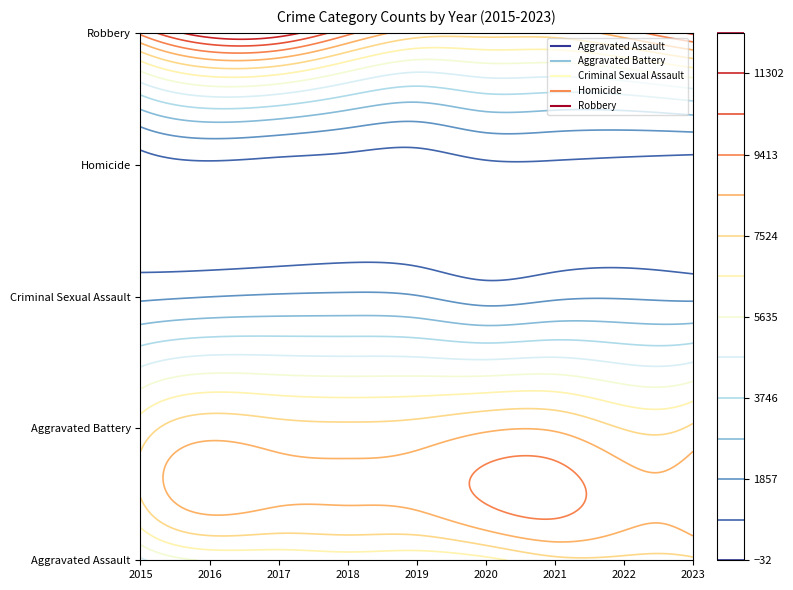

What is the difference between the maximum and minimum values in the Aggravated Assault series?

2858